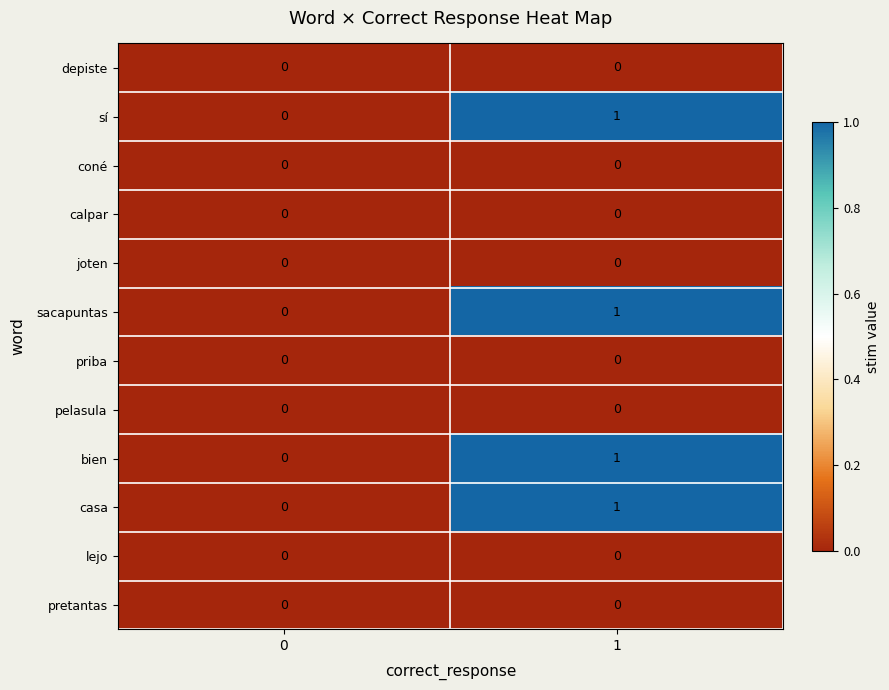

What is the total value across all series at 1?

4